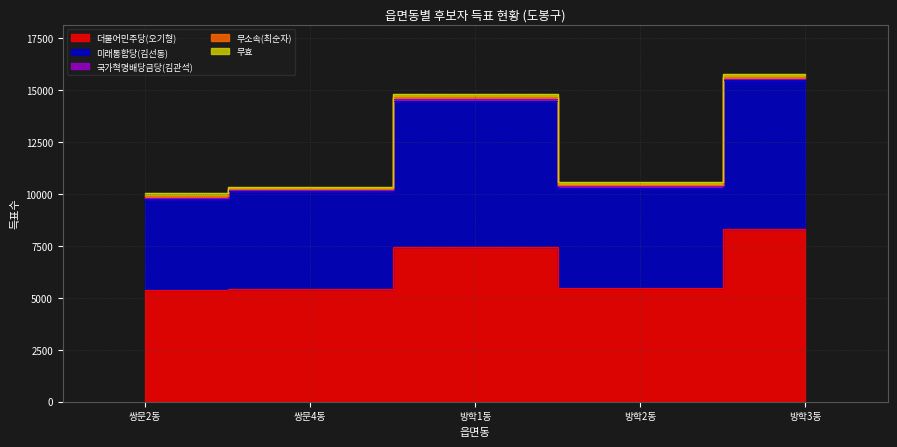

Reading left to right, list all the values displayed in this chart.

더불어민주당(오기형): 5358	5419	7467	5464	8318
미래통합당(김선동): 4391	4717	7003	4828	7152
국가혁명배당금당(김관석): 78	52	83	70	82
무소속(최순자): 72	52	95	80	83
무효: 129	77	143	119	140